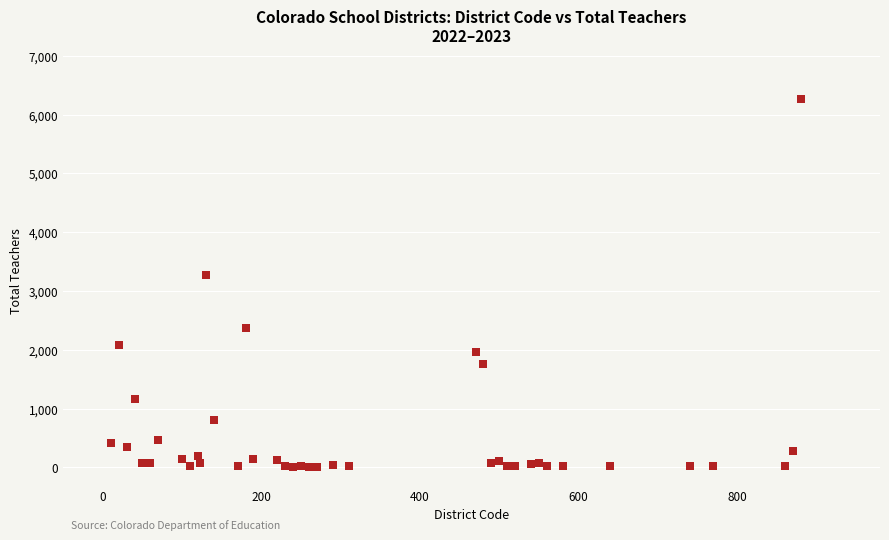

What Y value in the scatter plot is closest to 3136?

3269